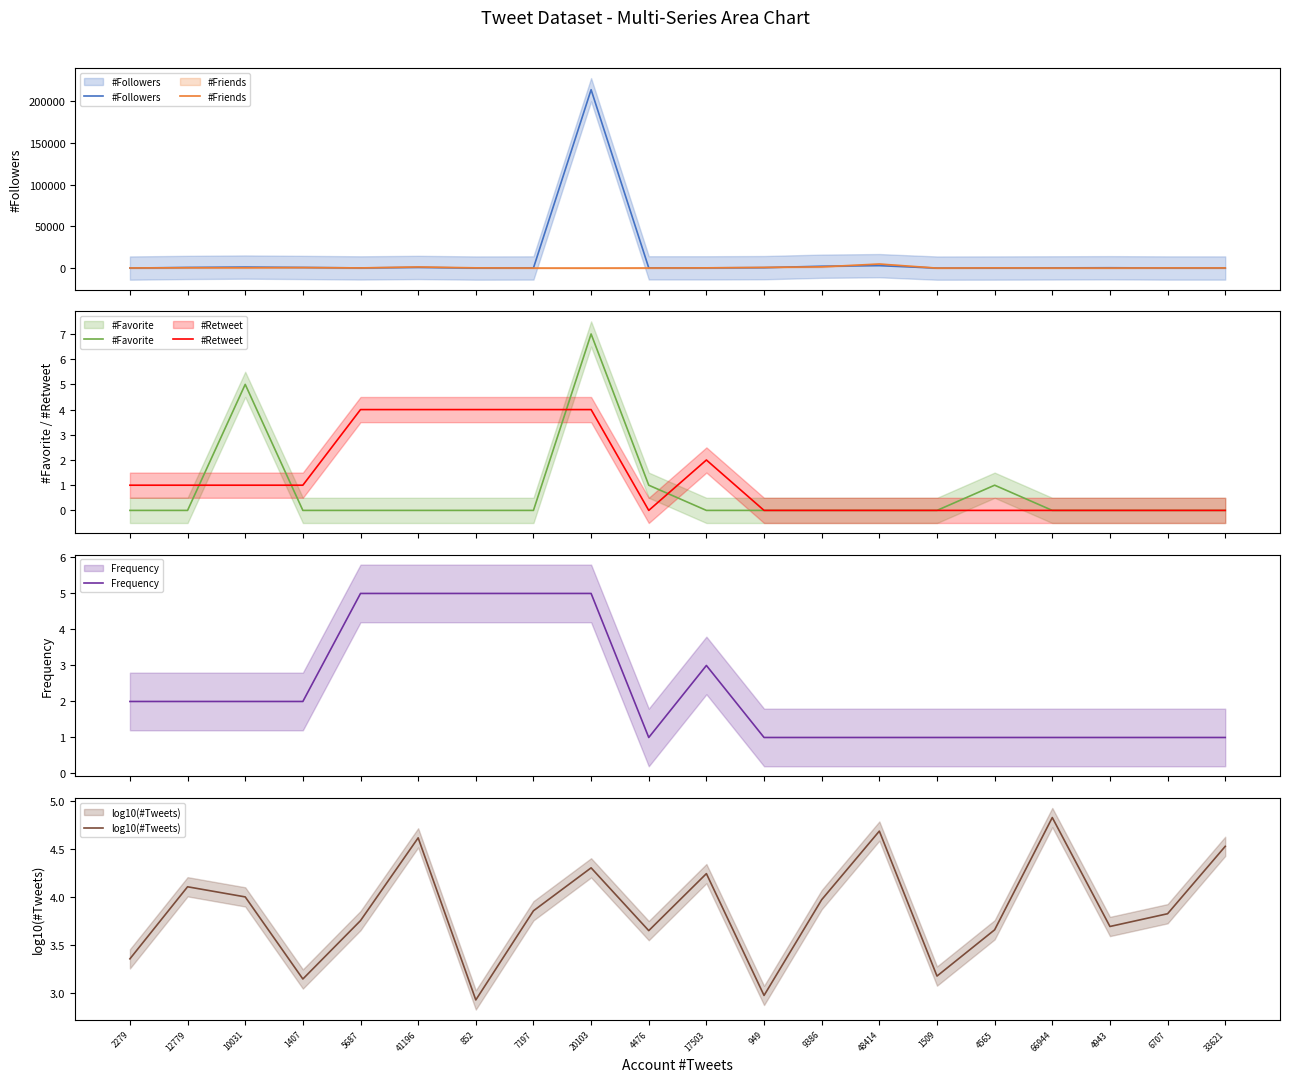

How many intersections are there between #Retweet and log10(#Tweets)?

4